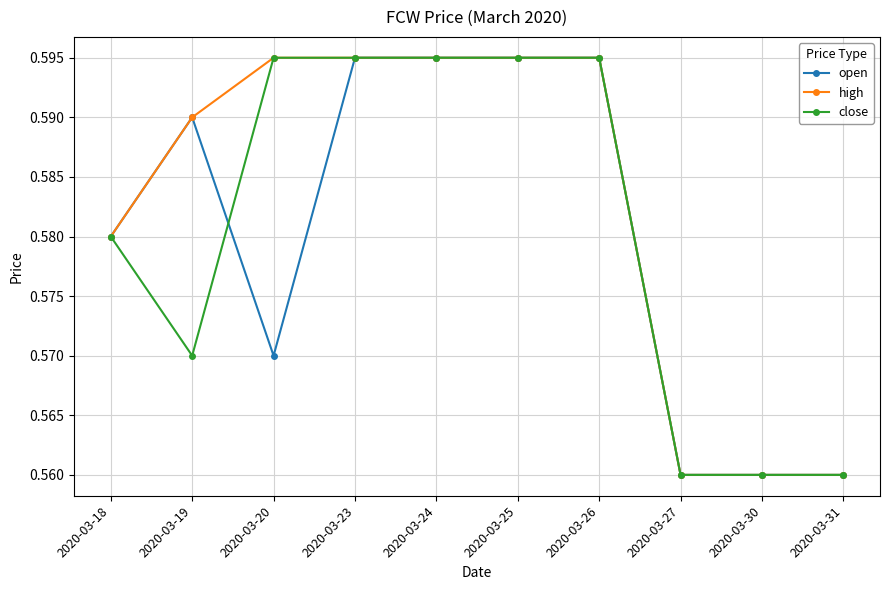

Count the close values in the range 0 to 1.

10